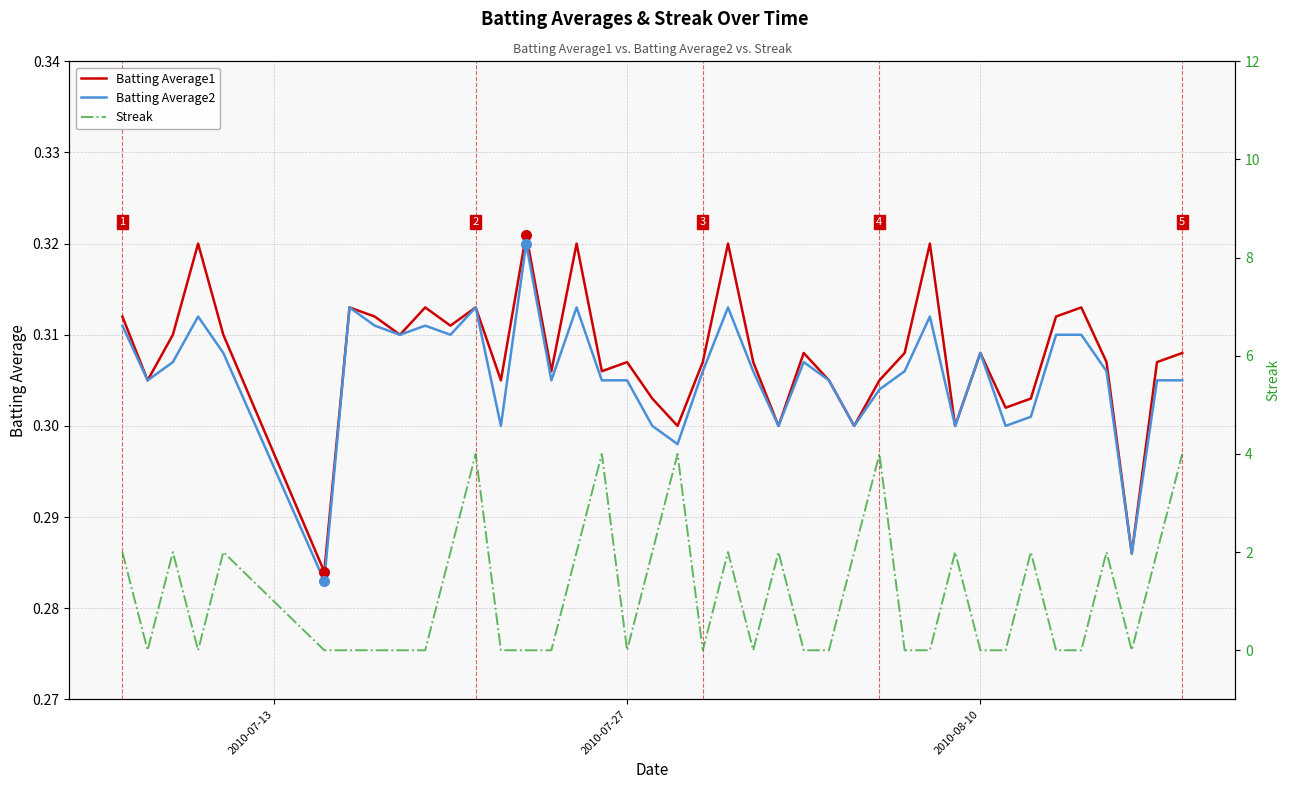

How many Streak values are between 0 and 2?

35